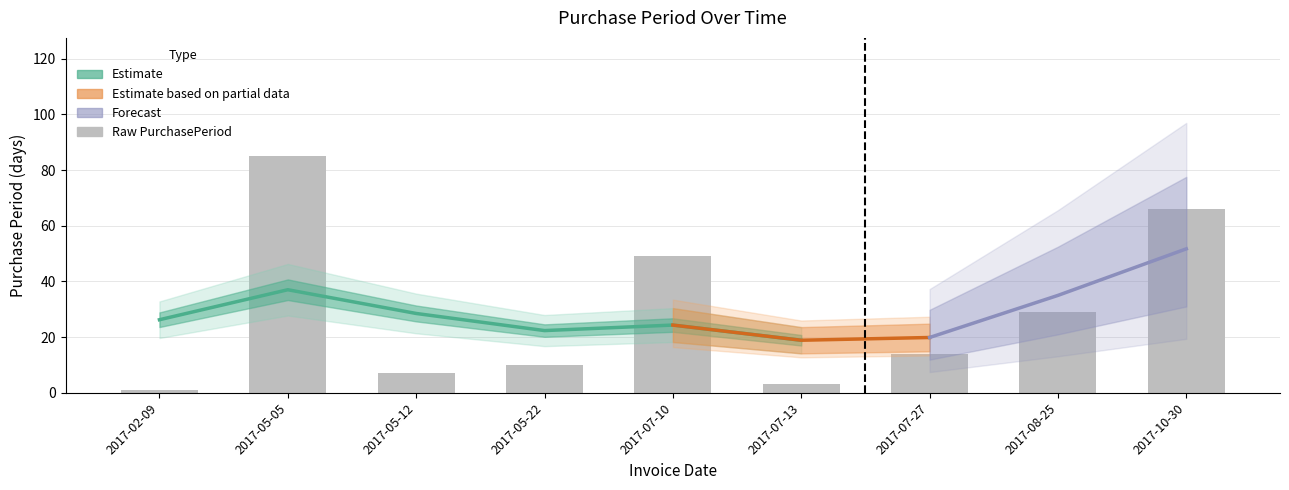

How many bars are there in total?

9